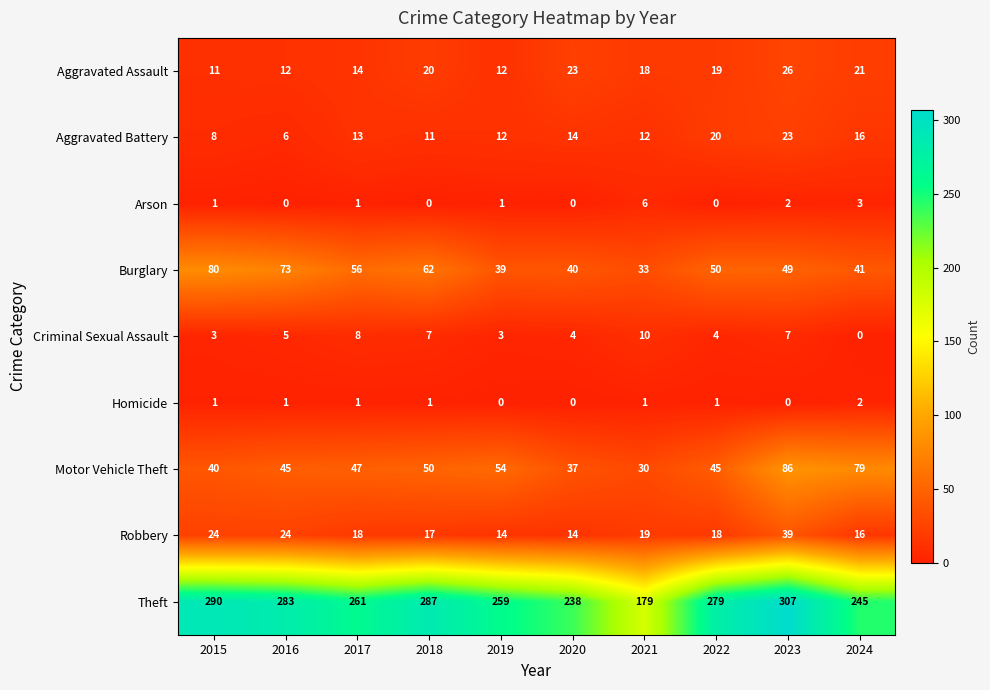

Between 2023 and 2024, which series saw the biggest shift?

Theft